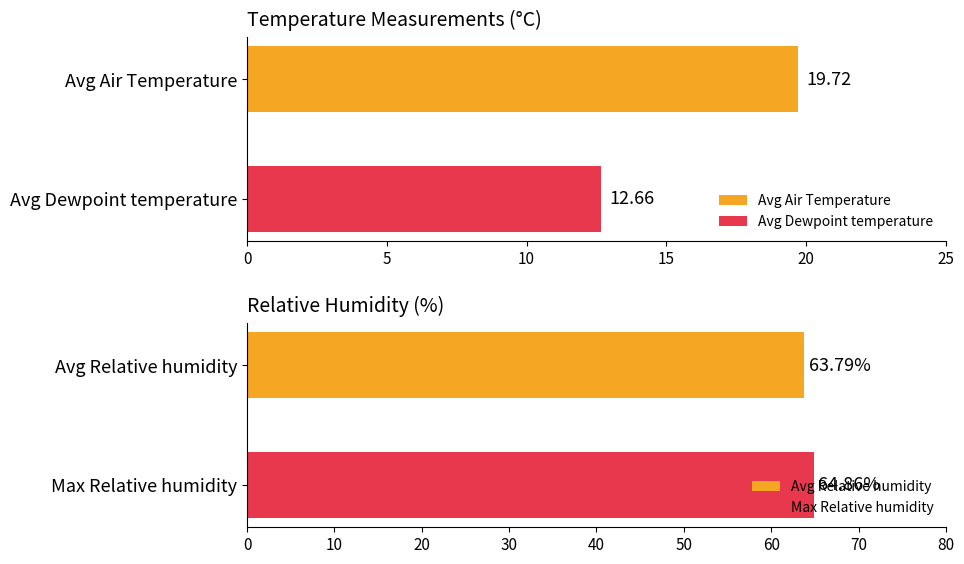

What is the difference between the second highest and second lowest values in the Avg Relative humidity series?

1.4